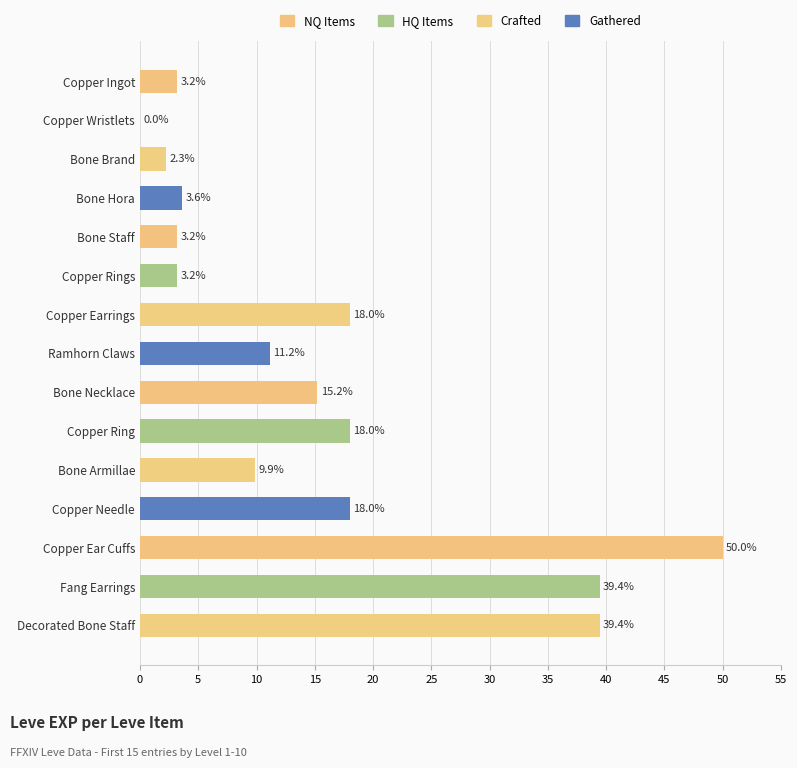

Is it true that the value at Fang Earrings is 14.9?

False